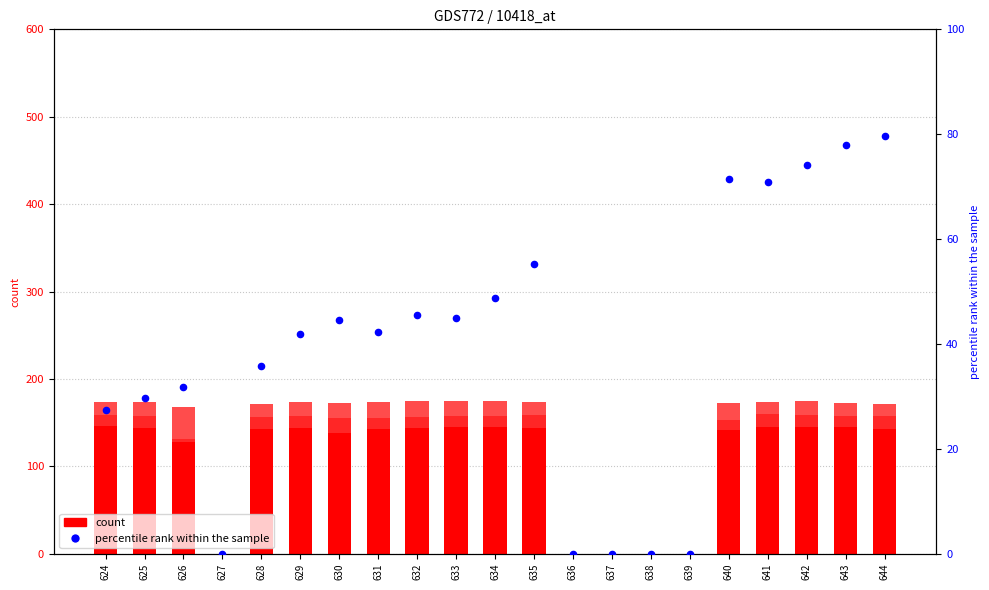

At how many categories does at least one series exceed 117?

16